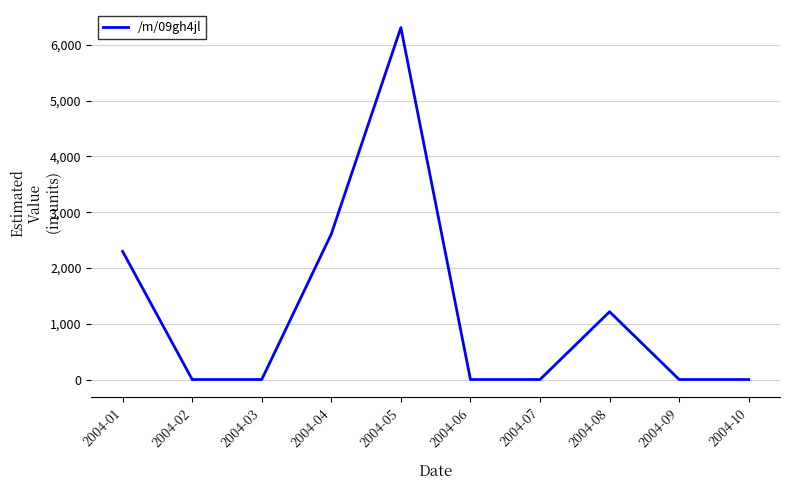

What is the maximum value shown in the chart?

6309.9